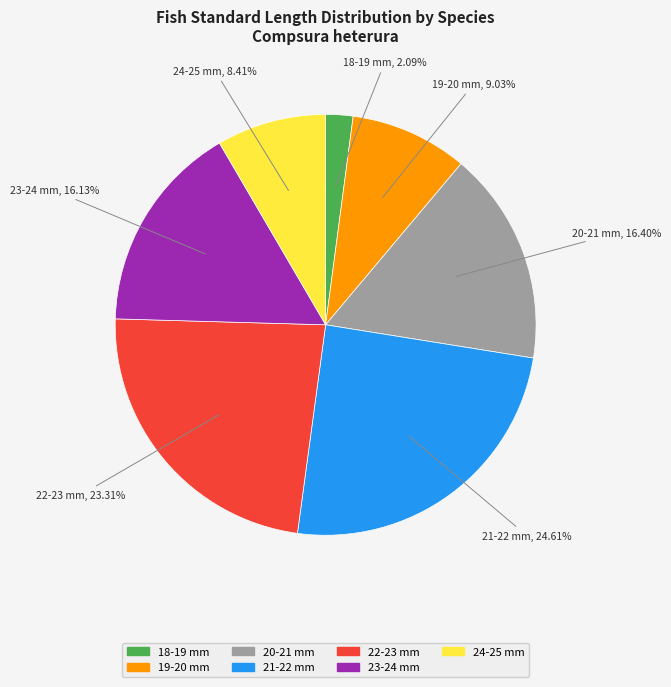

Does any single category account for the majority?

No